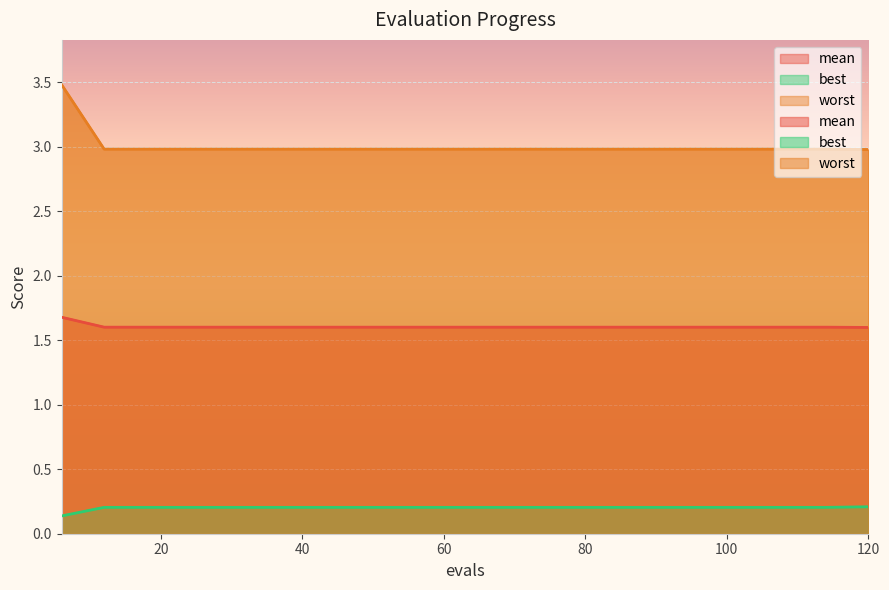

Which category has the lowest value across all series?

6